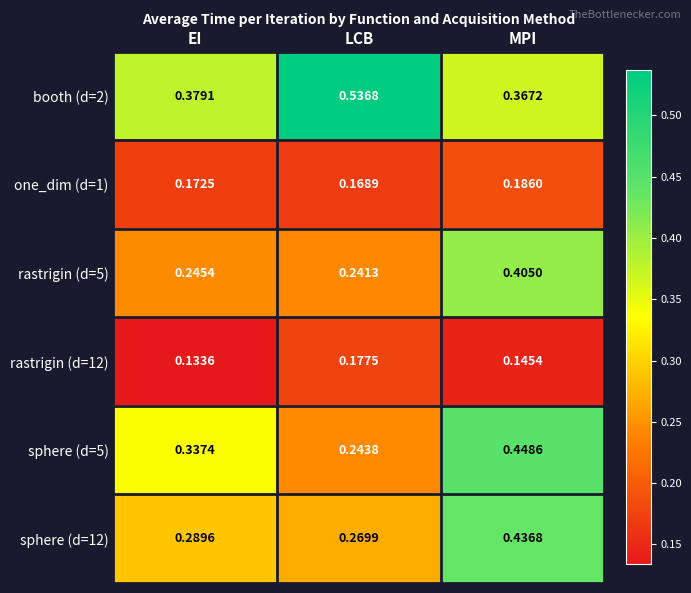

Is the value of booth (d=2) at EI greater than the value of rastrigin (d=12) at MPI?

Yes